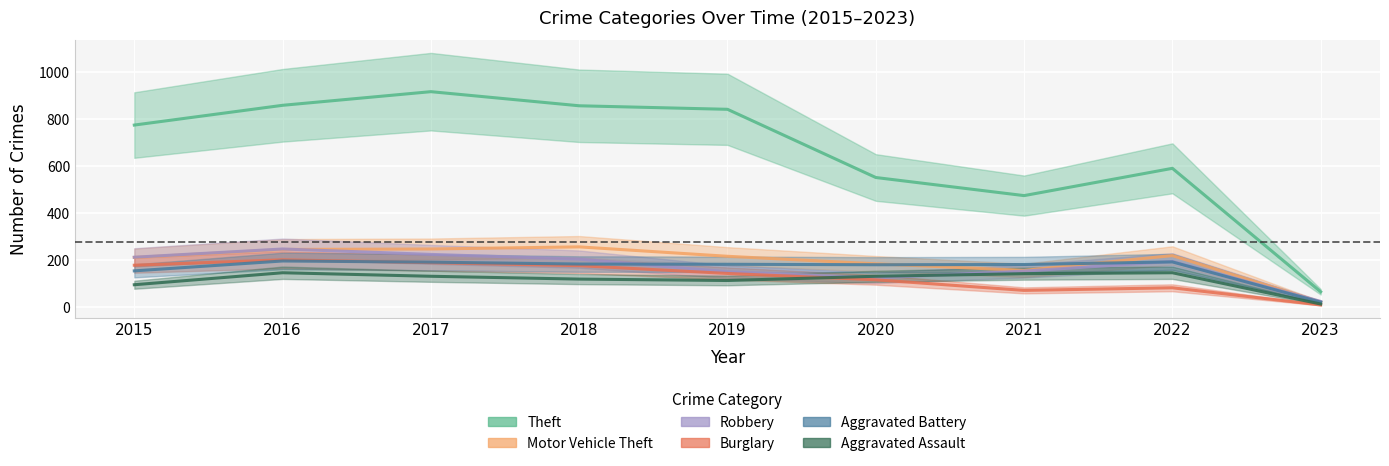

True or false: Theft and Aggravated Battery intersect in this chart.

False